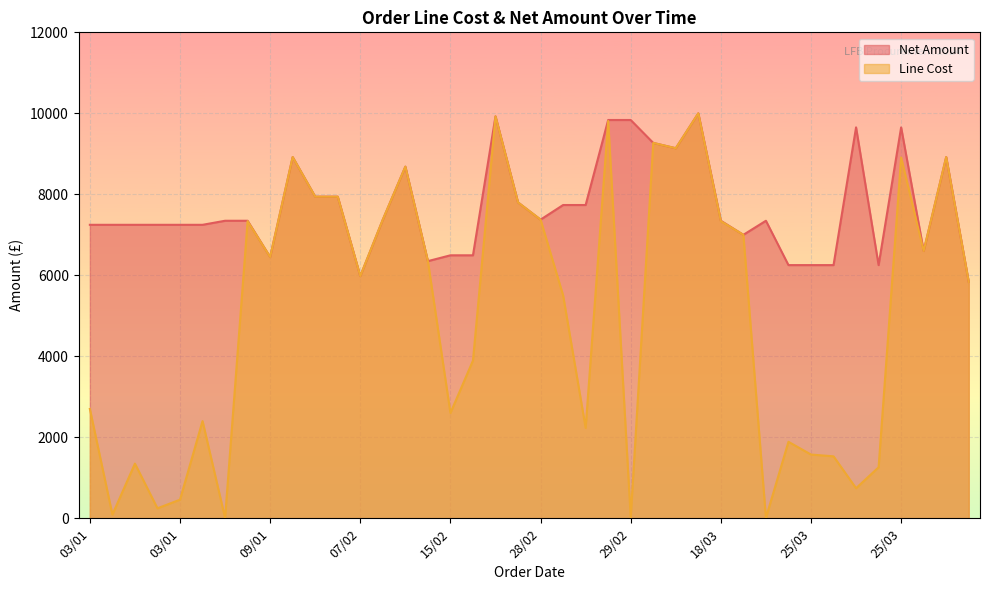

What is the difference between the Line Cost values at 09/01 and 15/02?

3851.4